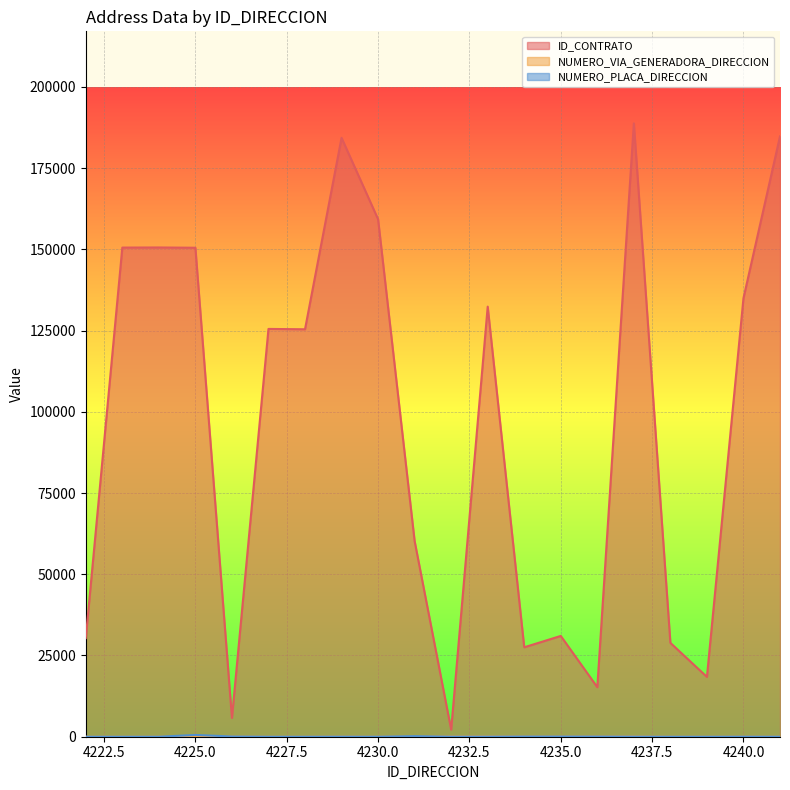

Reading left to right, what are all the values shown in this chart?

ID_CONTRATO: 30352	150522	150557	150473	5792	125492	125383	184293	159243	60210	2178	132350	27524	31017	15241	188755	28874	18413	134947	184756
NUMERO_VIA_GENERADORA_DIRECCION: 1	1	6	11	47	1	1	42	1	37	103	103	66	68	84	104	1	1	14	1
NUMERO_PLACA_DIRECCION: 1	1	3	544	70	1	1	21	1	179	11	19	63	61	55	25	1	1	14	1